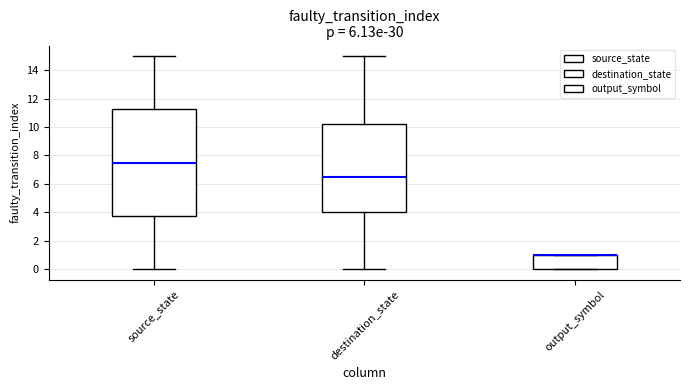

Reading left to right, transcribe this box plot: for each box, give where its median line is, the range the box spans, and where its two whiskers end, as read against the y-axis. The values are not printed on the chart, so give them approximately, as read against the axis.

source_state: median 7.6, box 3.8 to 11.2, whiskers 0.0 to 15.0
destination_state: median 6.6, box 4.0 to 10.2, whiskers 0.0 to 15.0
output_symbol: median 1.0 (drawn on the box's upper edge), box 0.0 to 1.0, whiskers 0.0 to 1.0